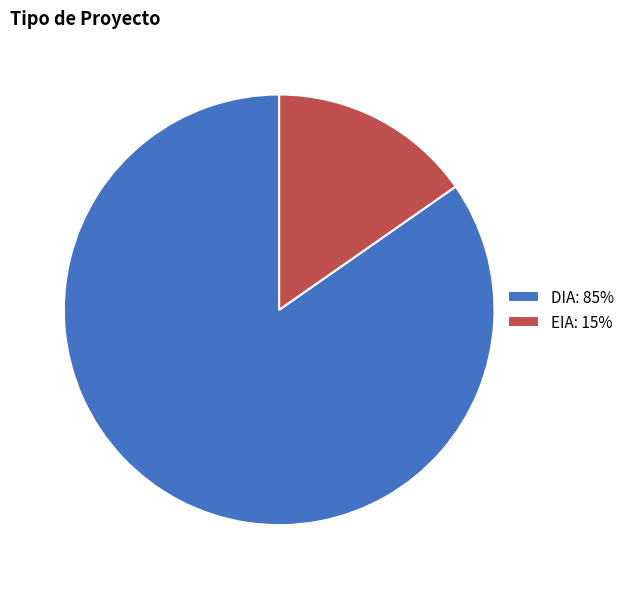

What is the majority slice?

DIA